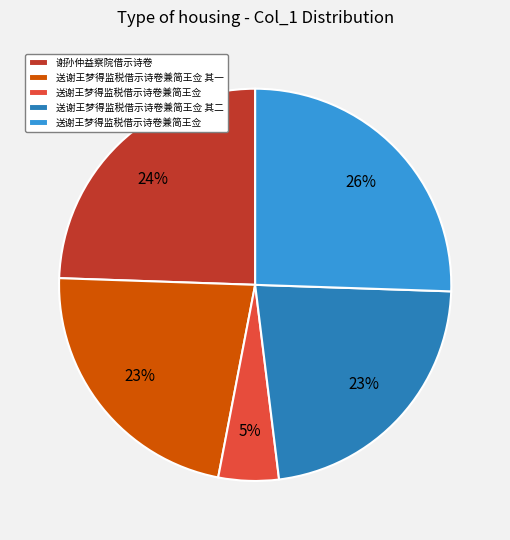

To the nearest percent, what is the average slice percentage?

20%